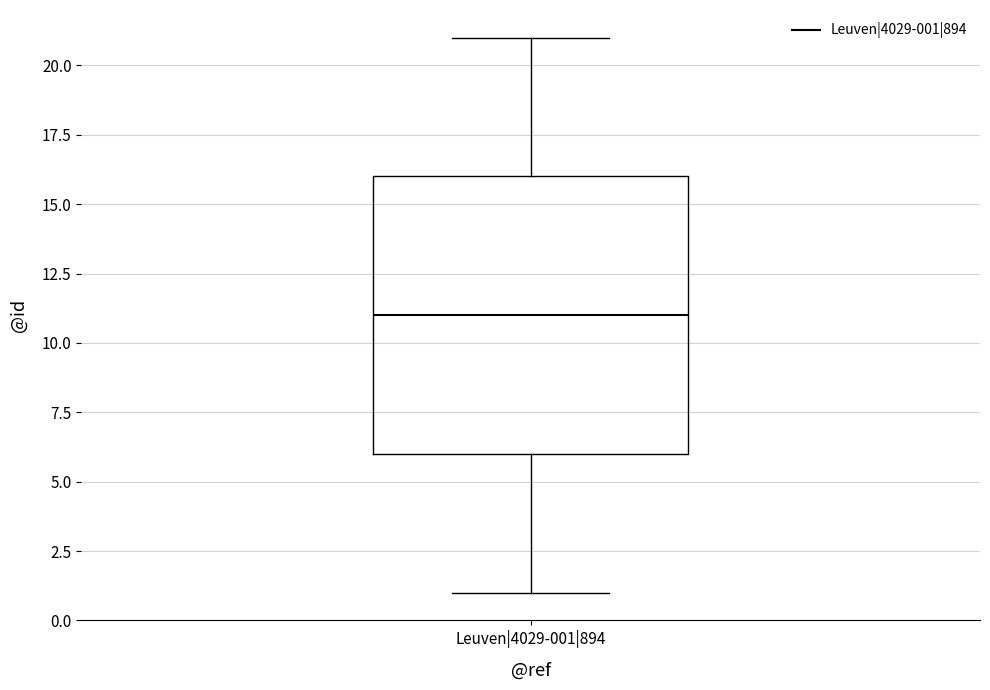

Transcribe this box plot: give where the median line is, the range the box spans, and where the two whiskers end, as read against the y-axis. The values are not printed on the chart, so give them approximately, as read against the axis.

median 11, box 6 to 16, whiskers 1 to 21